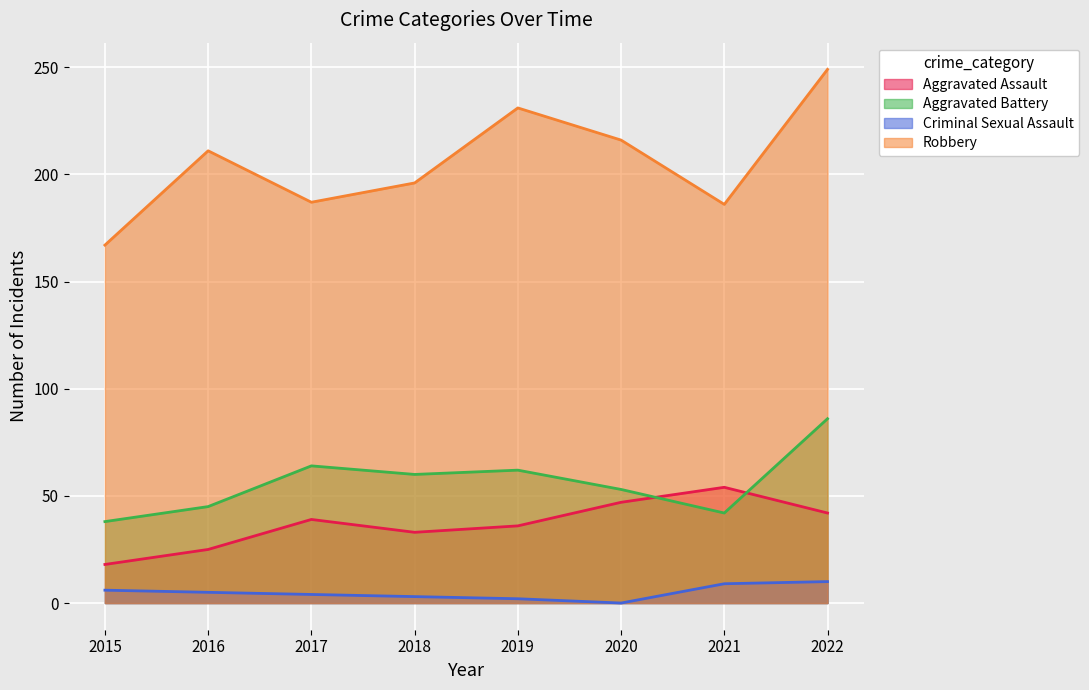

True or false: Aggravated Battery has a value of 19 at 2016.

False